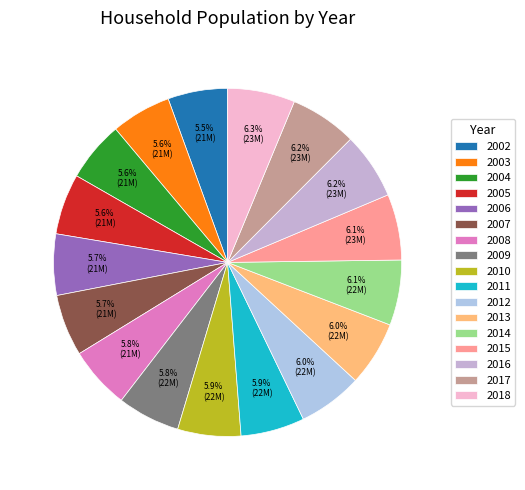

How many segments does this pie chart have?

17